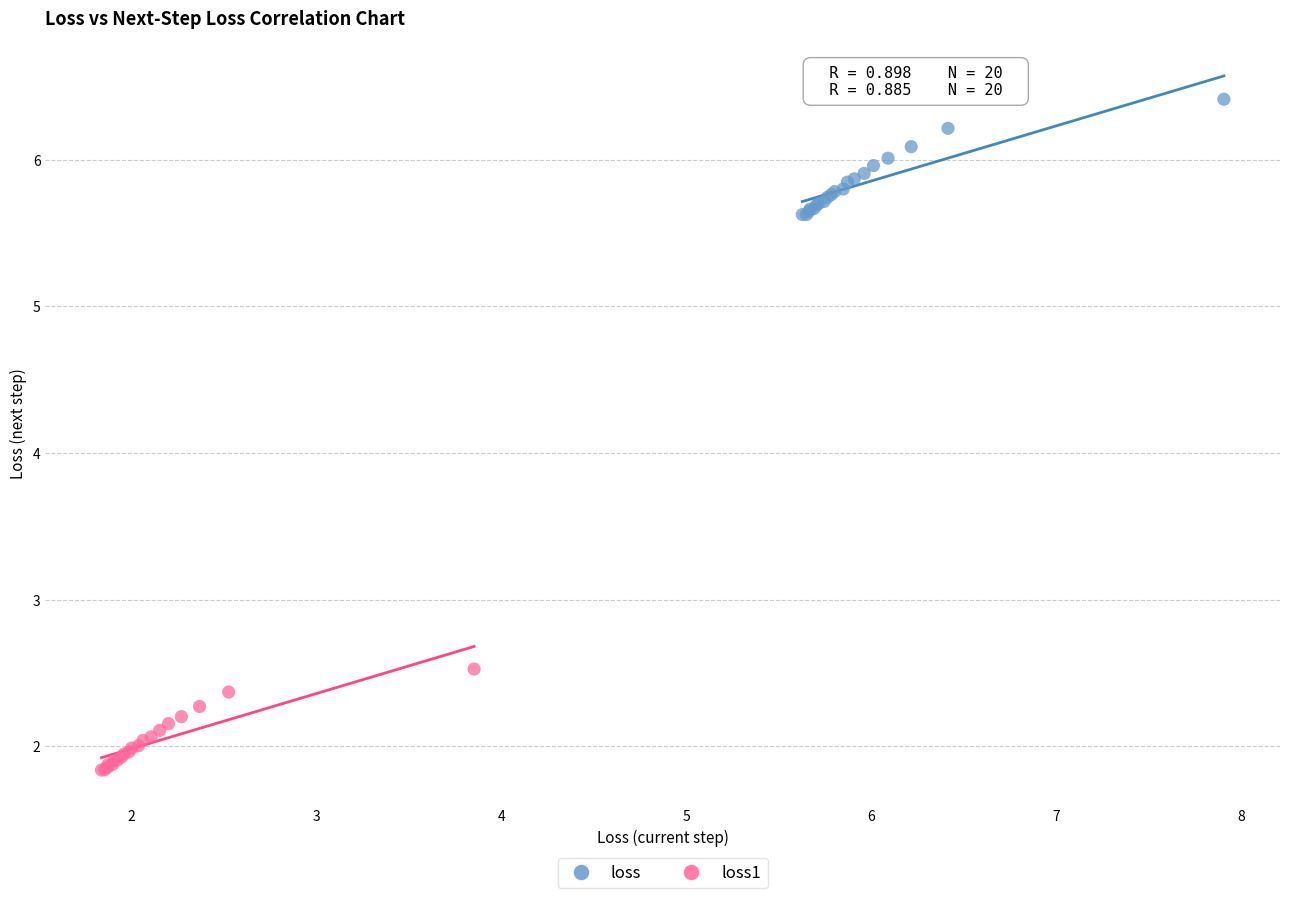

Which series reaches the minimum Y coordinate?

loss1